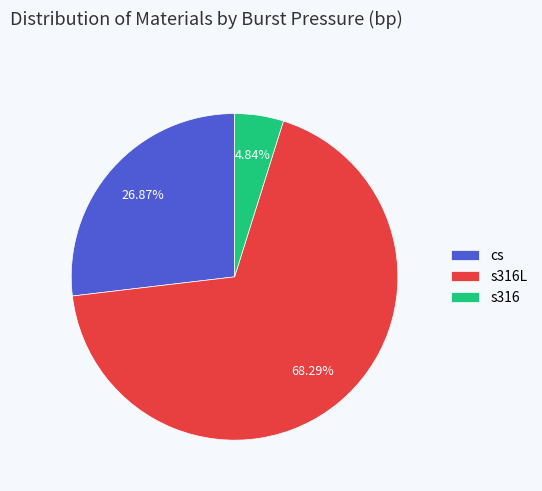

How many slices are in this pie chart?

3